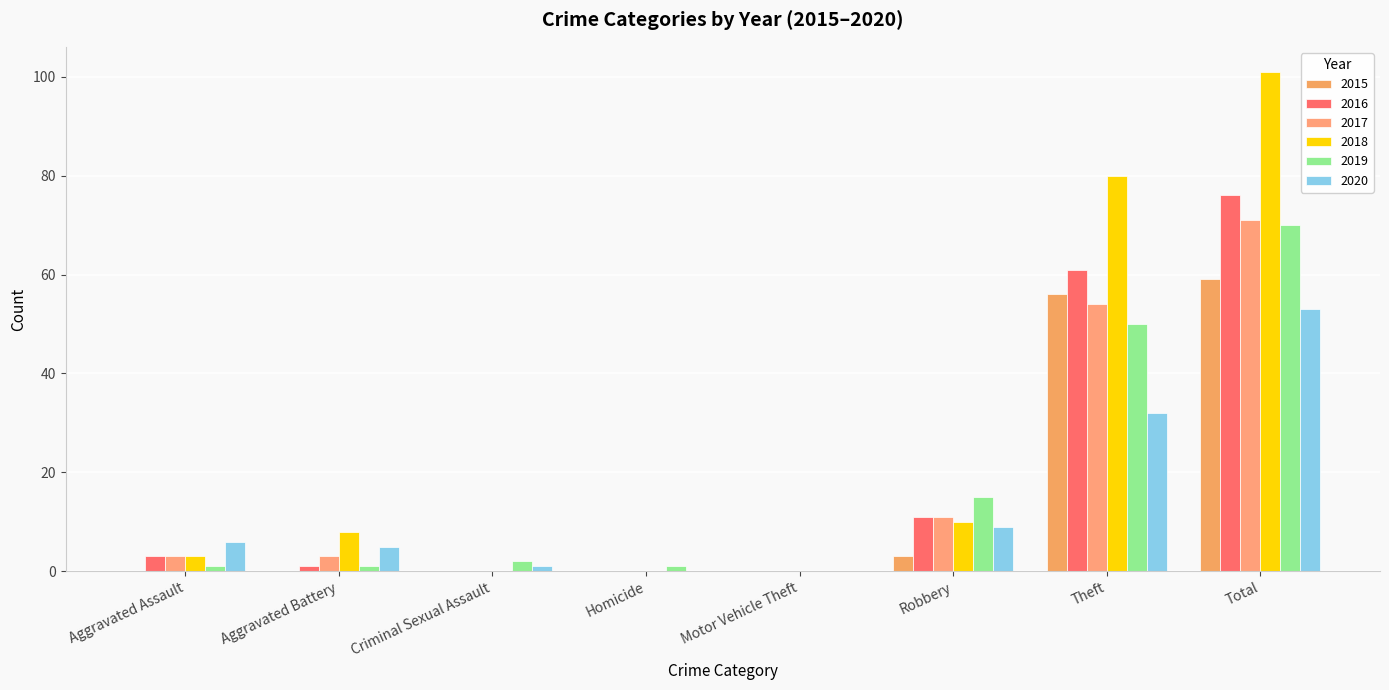

What are all the series names shown in the legend?

2015, 2016, 2017, 2018, 2019, 2020